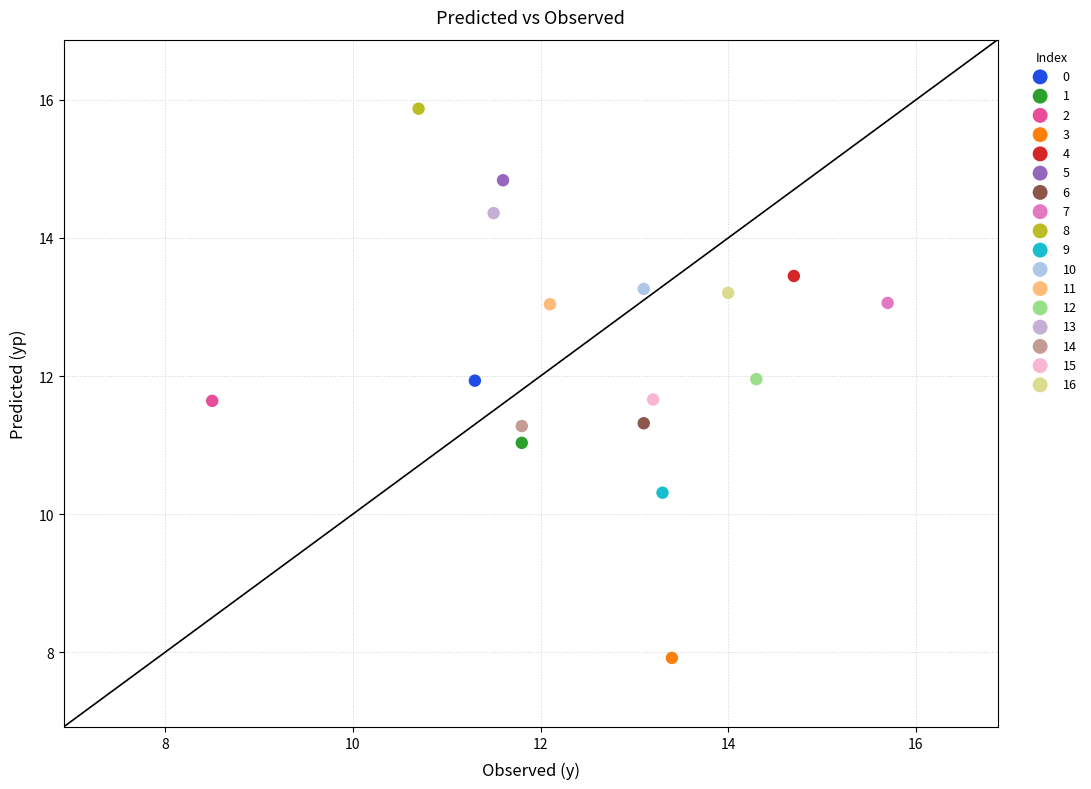

What are all the series names shown in the legend?

0, 1, 2, 3, 4, 5, 6, 7, 8, 9, 10, 11, 12, 13, 14, 15, 16